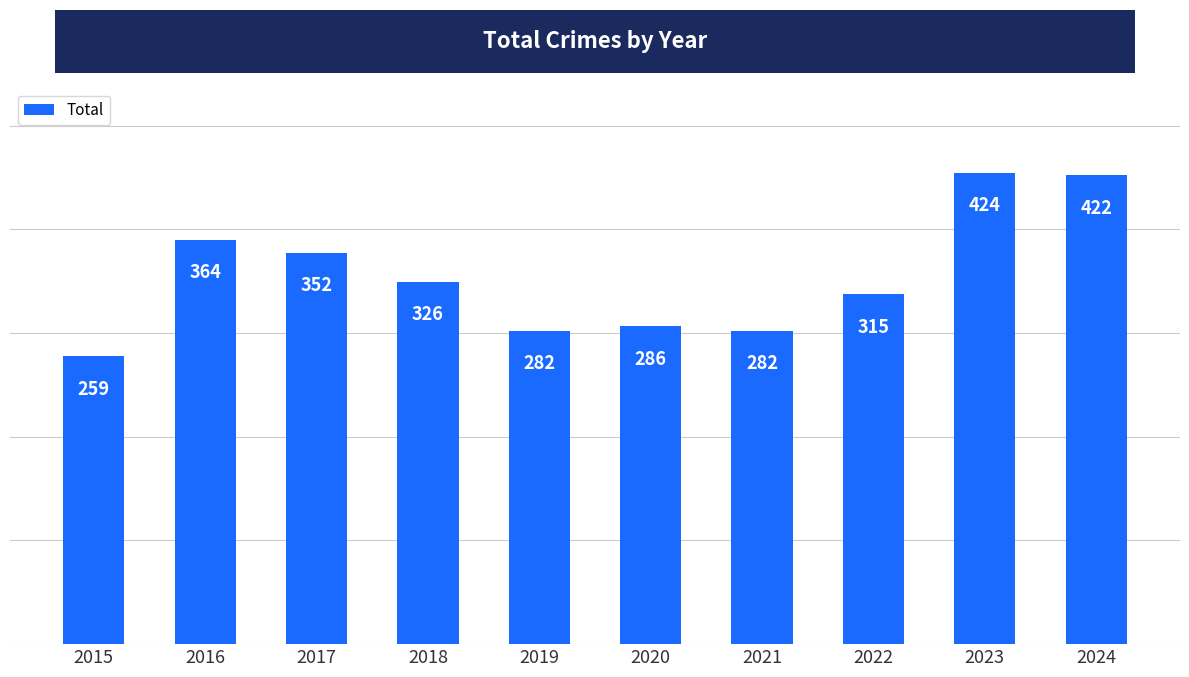

What is the difference between the maximum and minimum values?

165